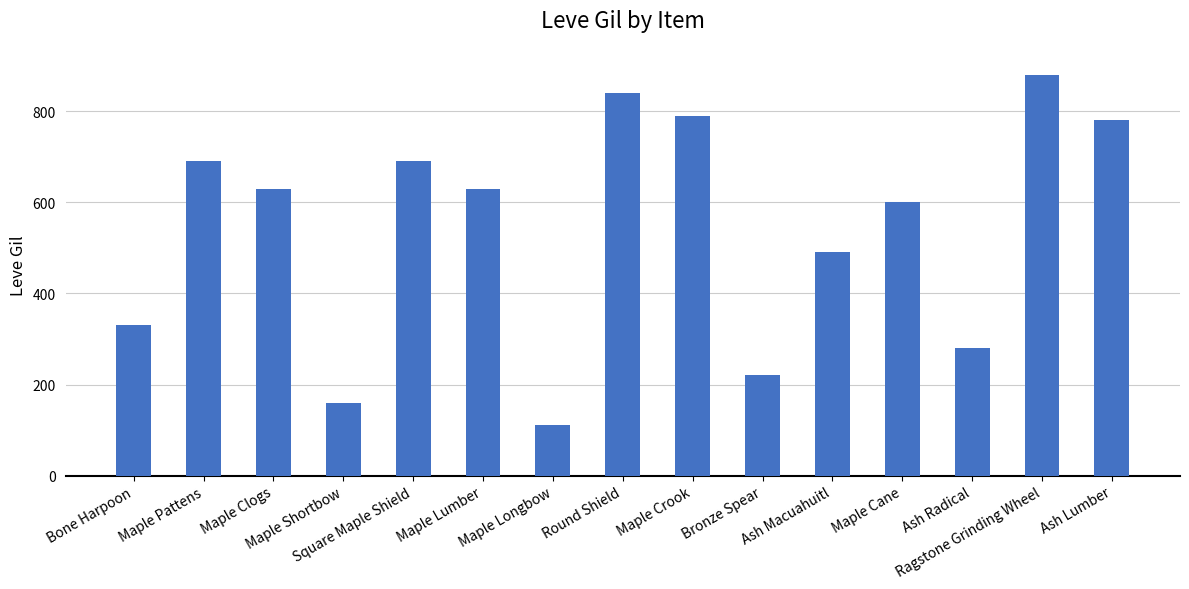

What is the label of the 6th bar from the right?

Bronze Spear